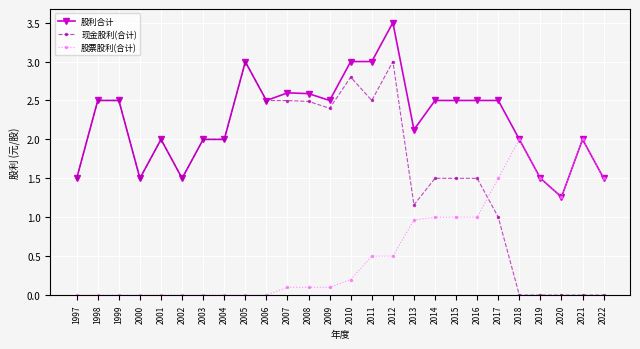

What is the difference between the second highest and minimum values in the 股利合计 series?

1.7